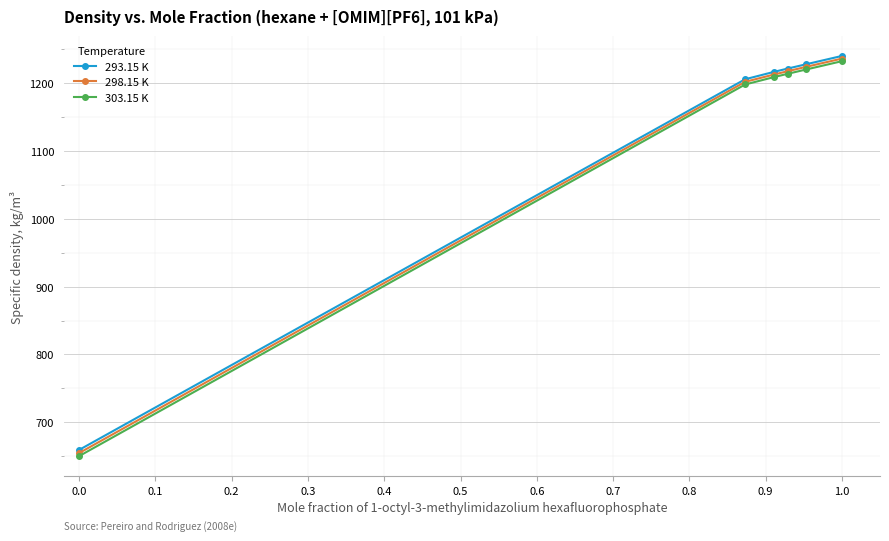

Which series has the largest range (max minus min)?

303.15 K